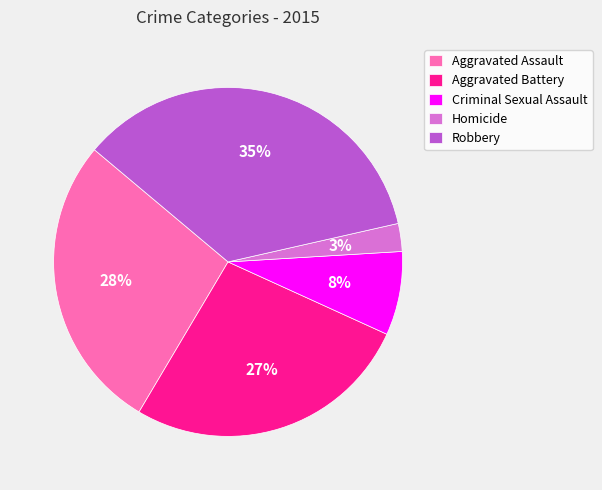

How many segments does this pie chart have?

5